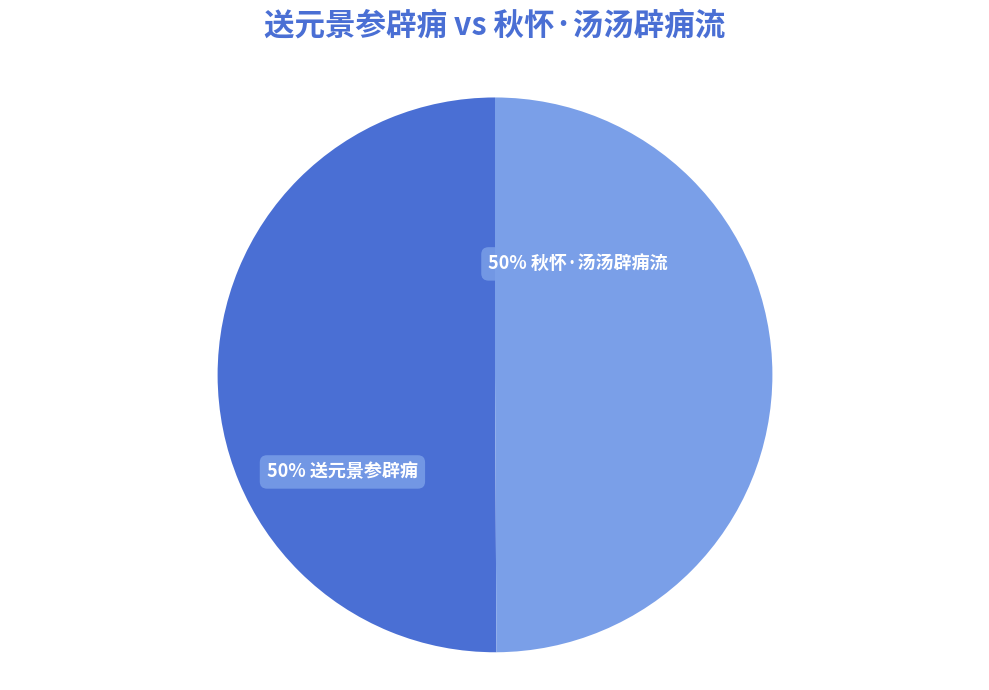

To the nearest percent, what is the average slice percentage?

50%